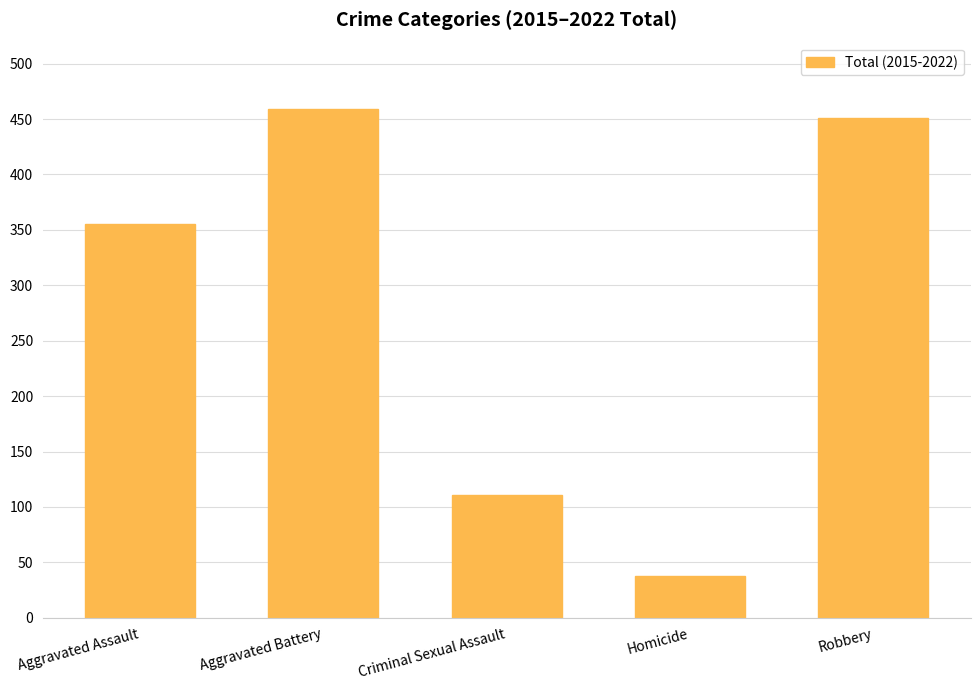

Where is the data nearest to the value 248?

Aggravated Assault